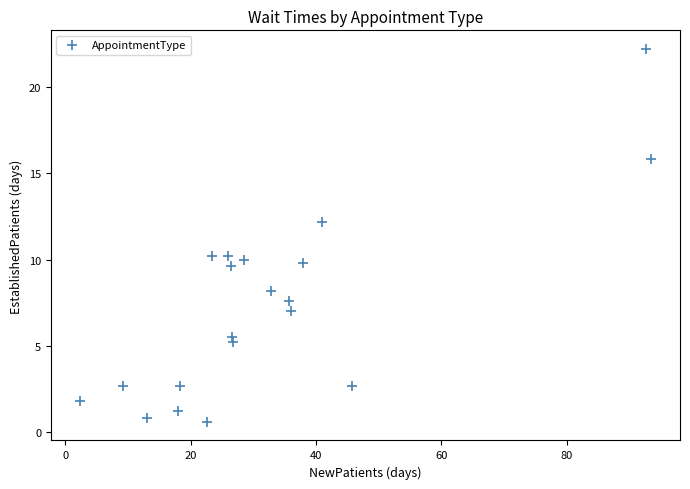

What is the range of X values (max minus min)?

91.2